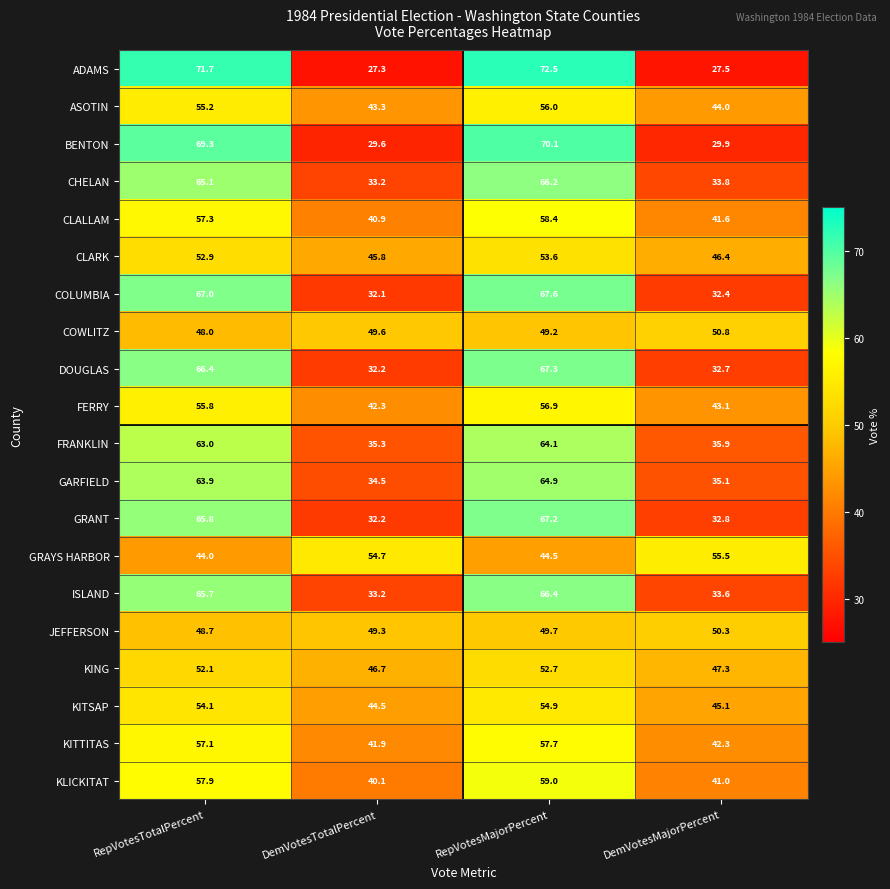

The CHELAN series shows 33.8 at DemVotesMajorPercent. True or false?

True